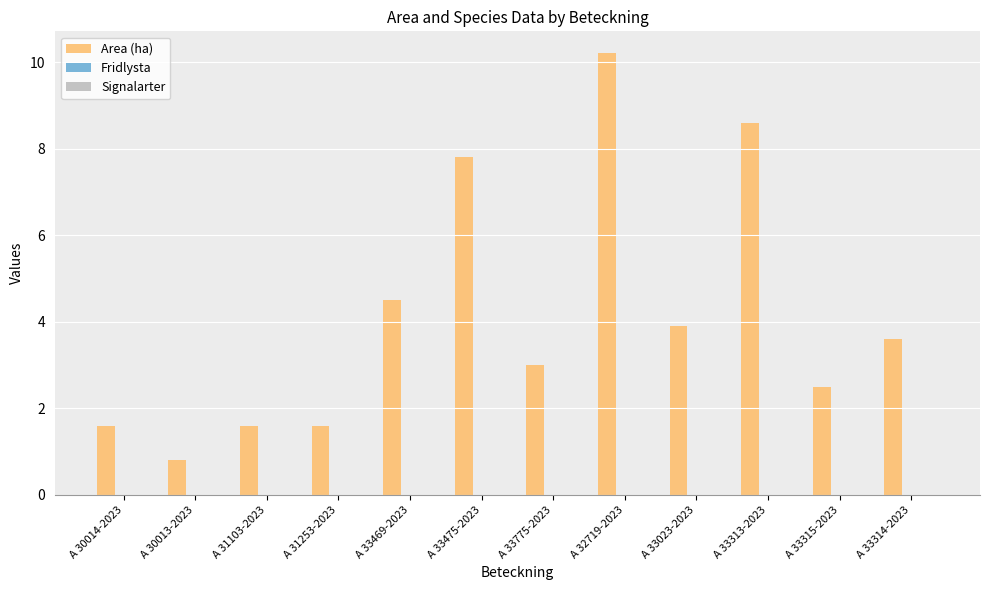

Where is the data nearest to the value 5?

A 33469-2023